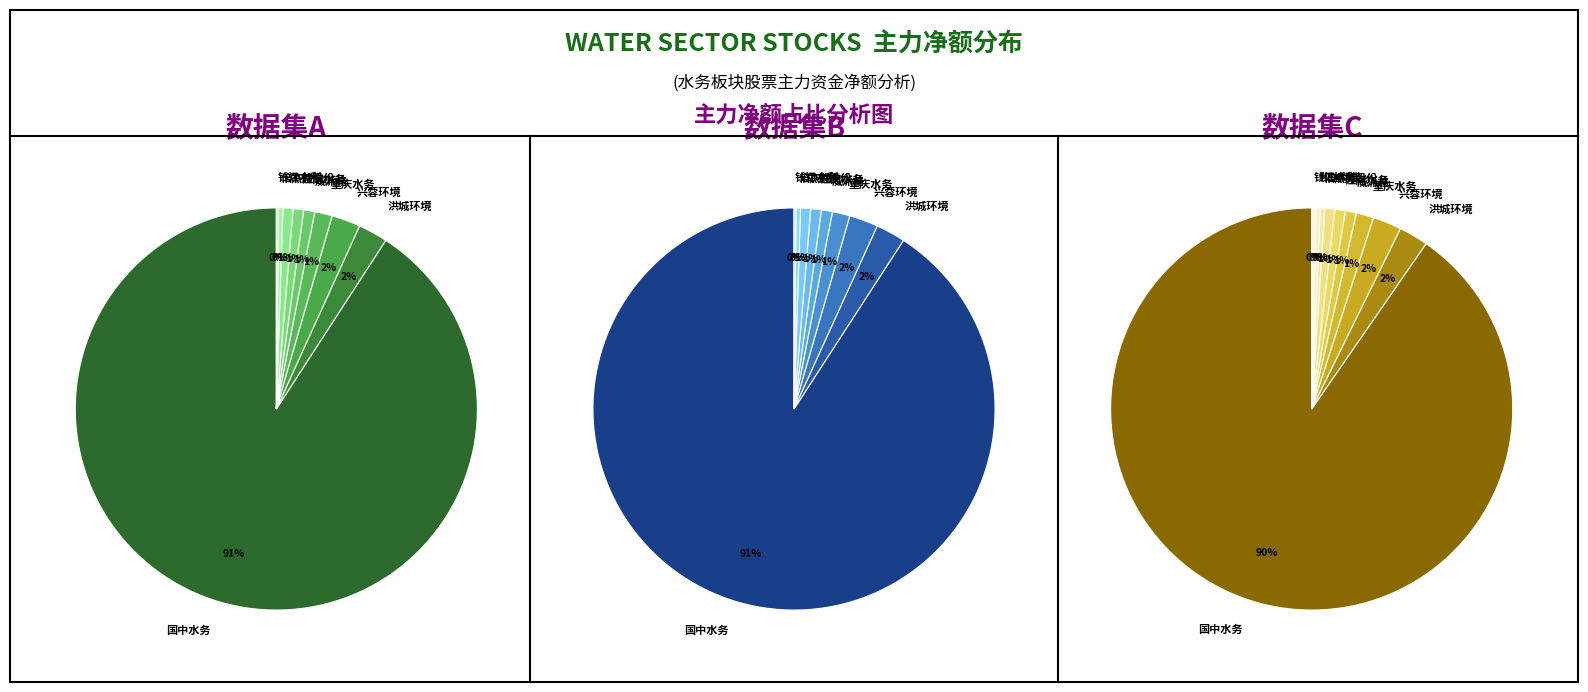

What is the largest slice in the pie chart?

国中水务*